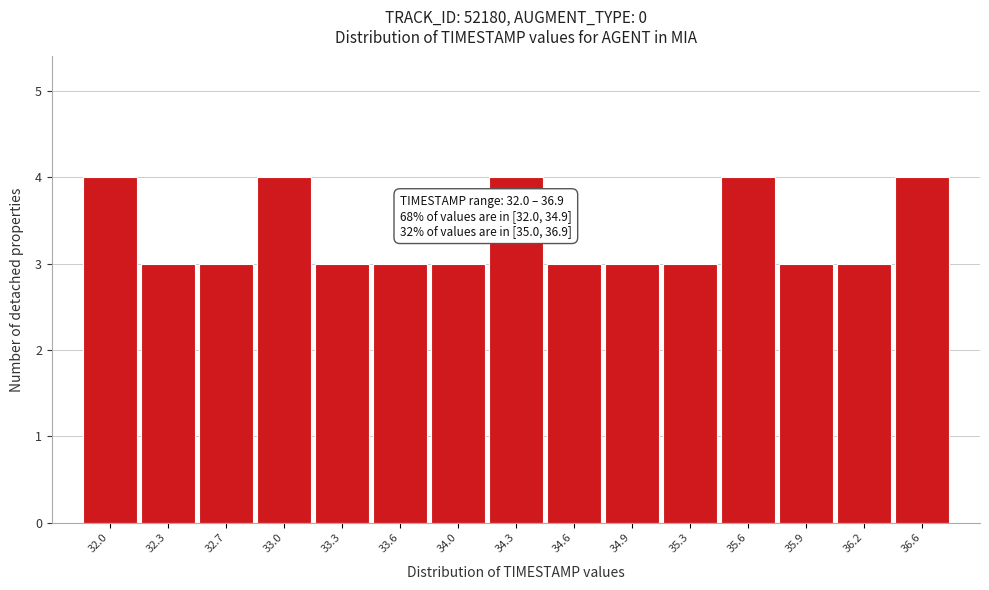

Reading left to right, what are all the values shown in this chart?

4	3	3	4	3	3	3	4	3	3	3	4	3	3	4